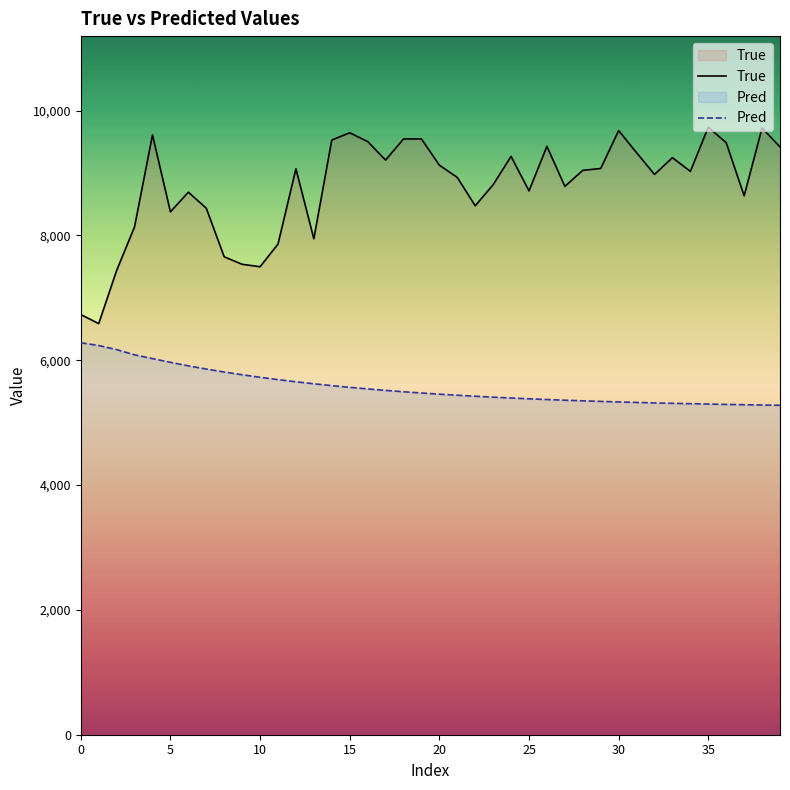

Is the value of True at 12 greater than the value of Pred at 17?

Yes